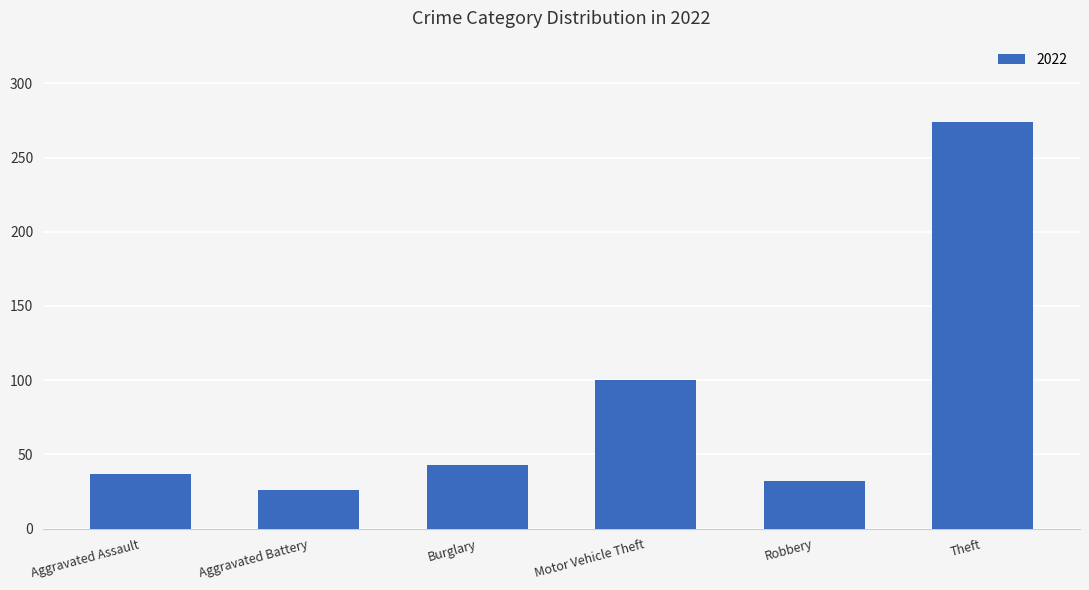

How many bars are there in total?

6